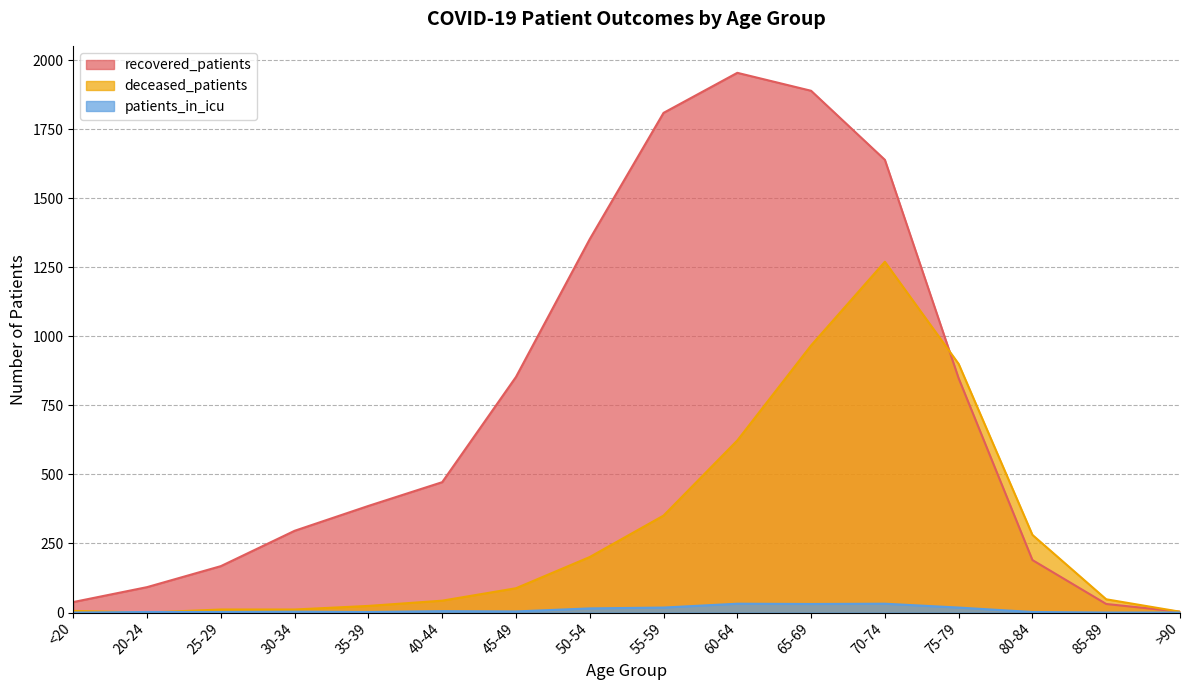

What is the difference between the maximum and minimum values in the recovered_patients series?

1951